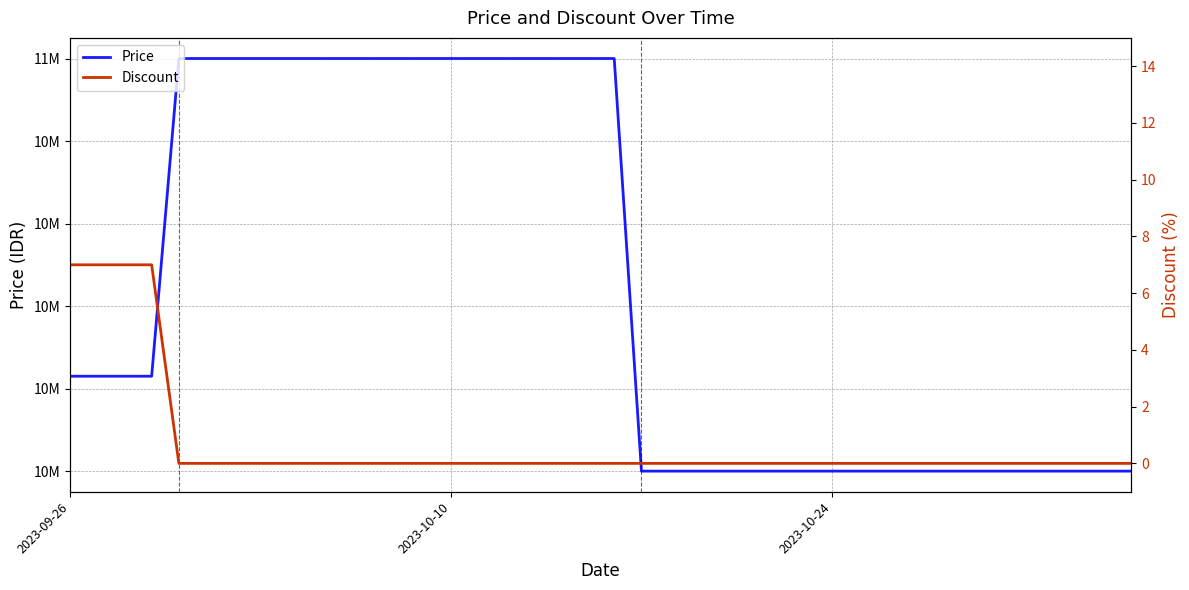

Which series has the widest spread of values?

Price